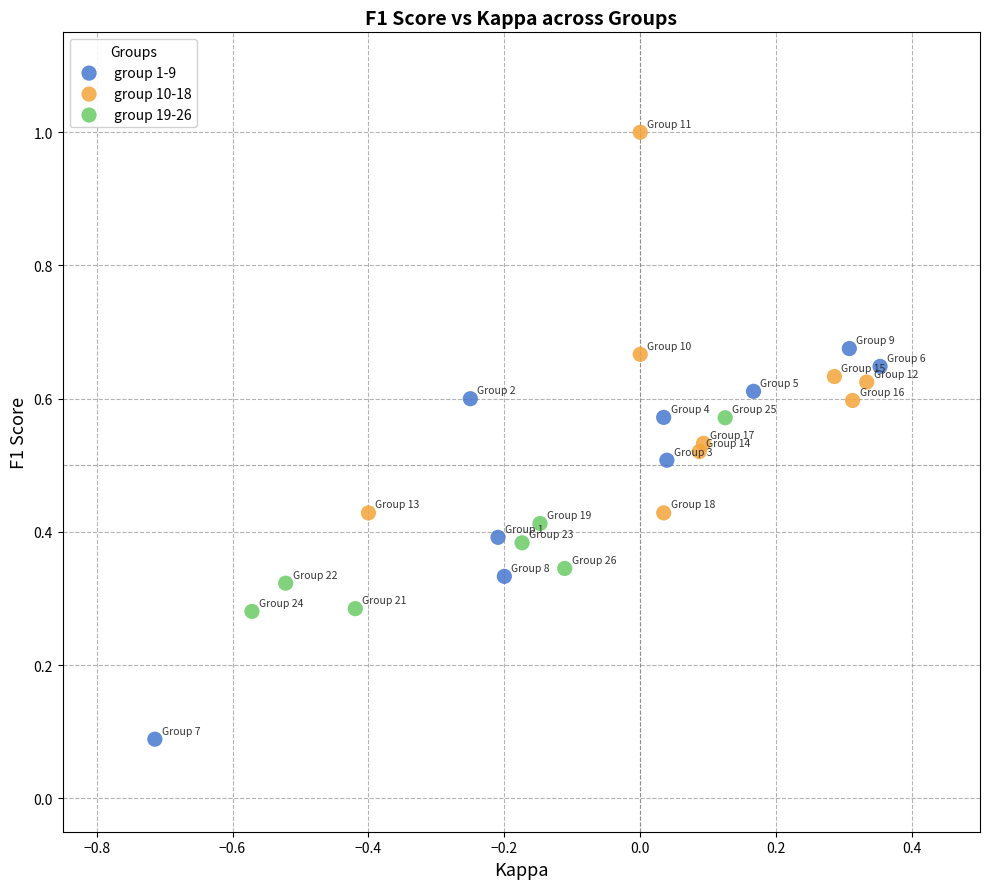

Which series contains the highest Y value?

group 10-18